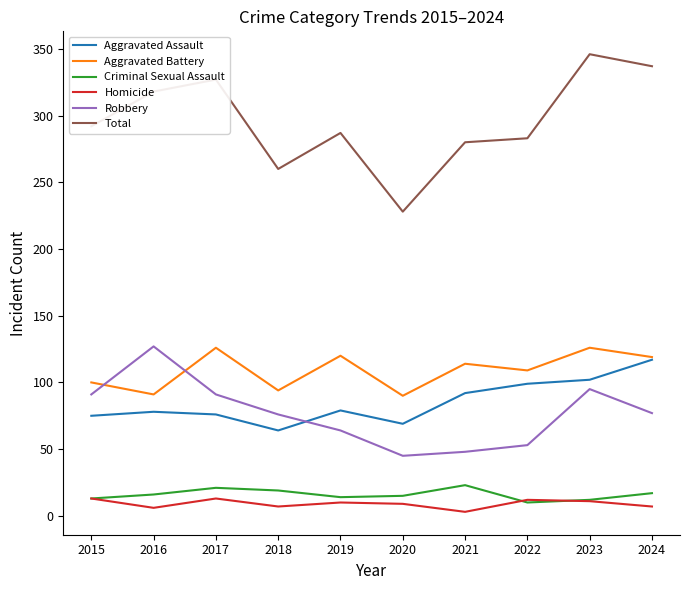

What is the highest value of the Homicide series?

13